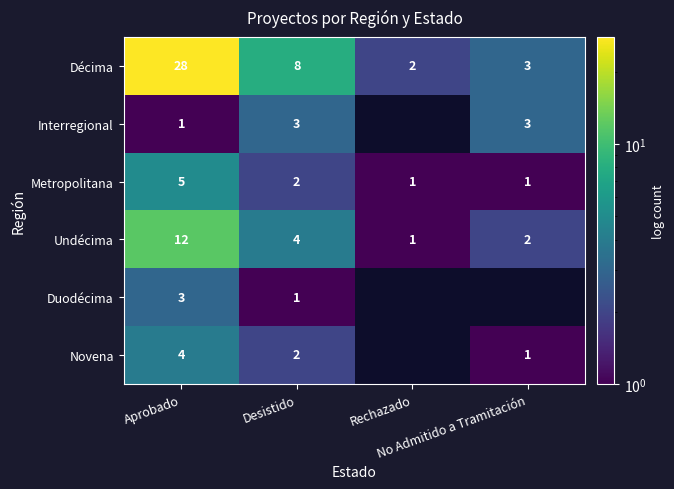

Rank the categories by Undécima value from lowest to highest.

Rechazado, No Admitido a Tramitación, Desistido, Aprobado